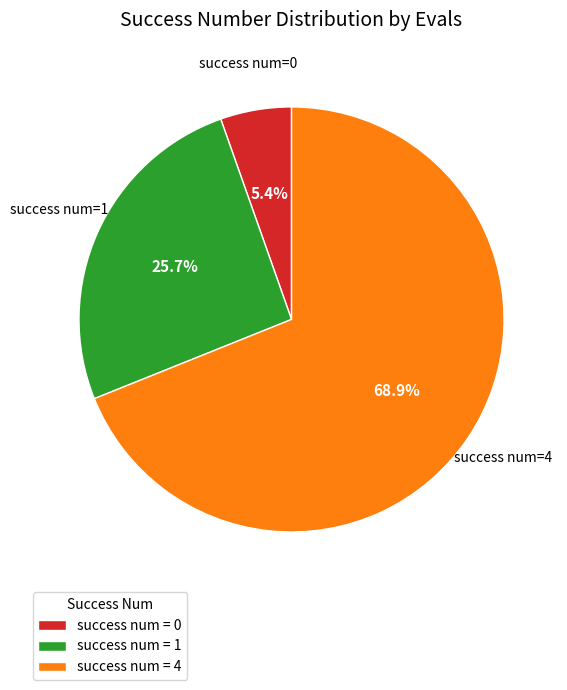

Rank the categories by value from highest to lowest.

success num = 4, success num = 1, success num = 0